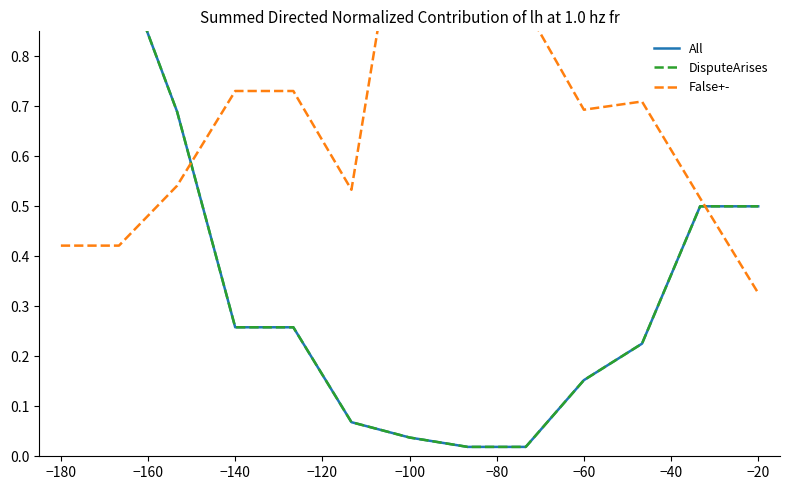

Rank the series by their maximum value, from lowest to highest.

All, DisputeArises, False+-